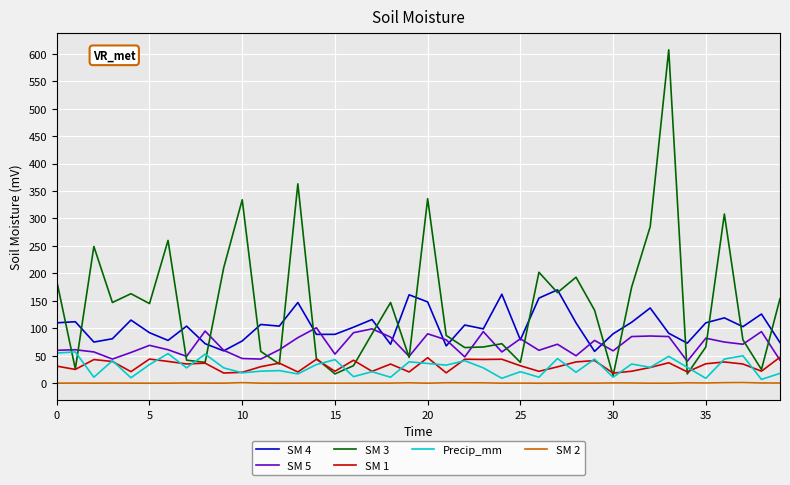

What is the highest value of the Precip_mm series?

57.0